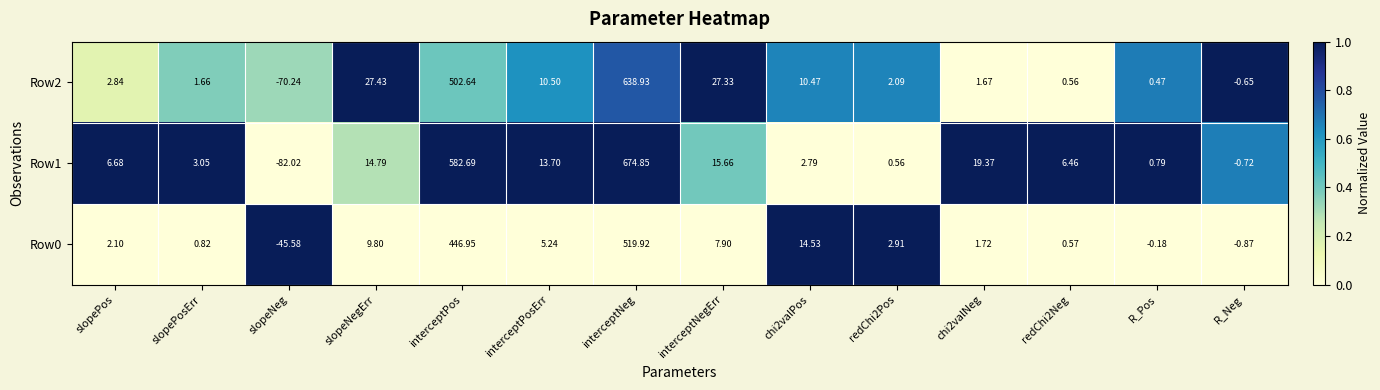

Which category has the highest value in the Row1 series?

interceptNeg